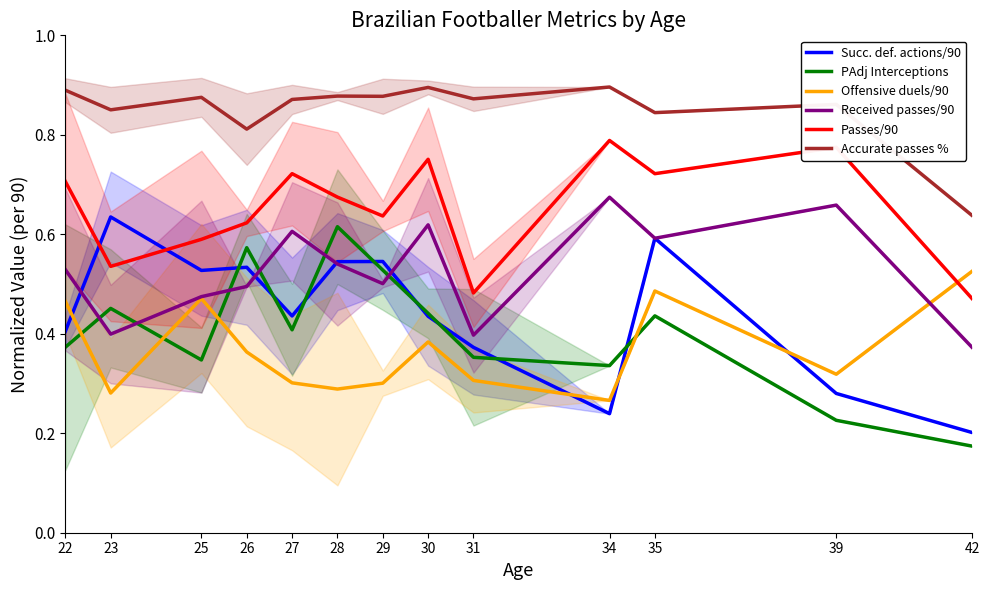

What is the greatest value displayed?

0.9